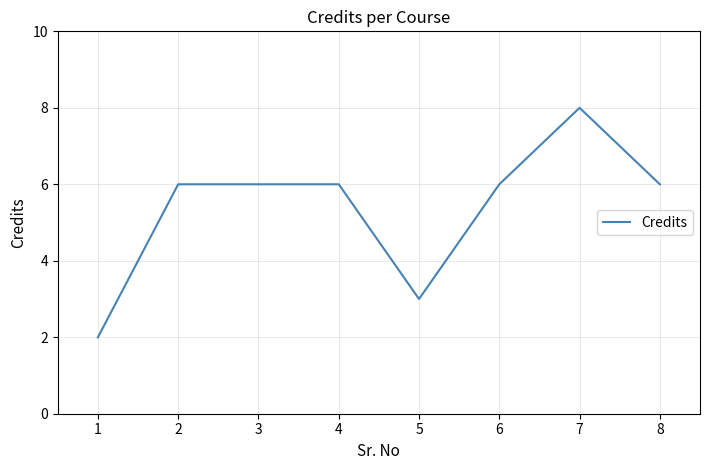

What is the sum of all values?

43